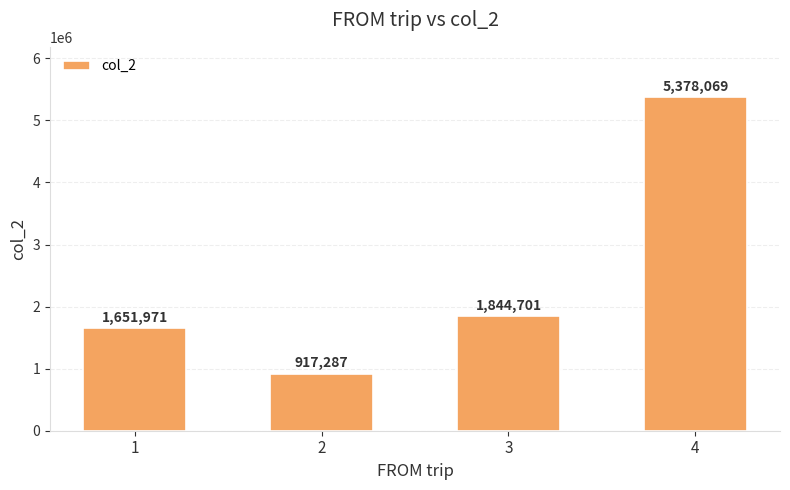

The value at 2 is 917287. True or false?

True